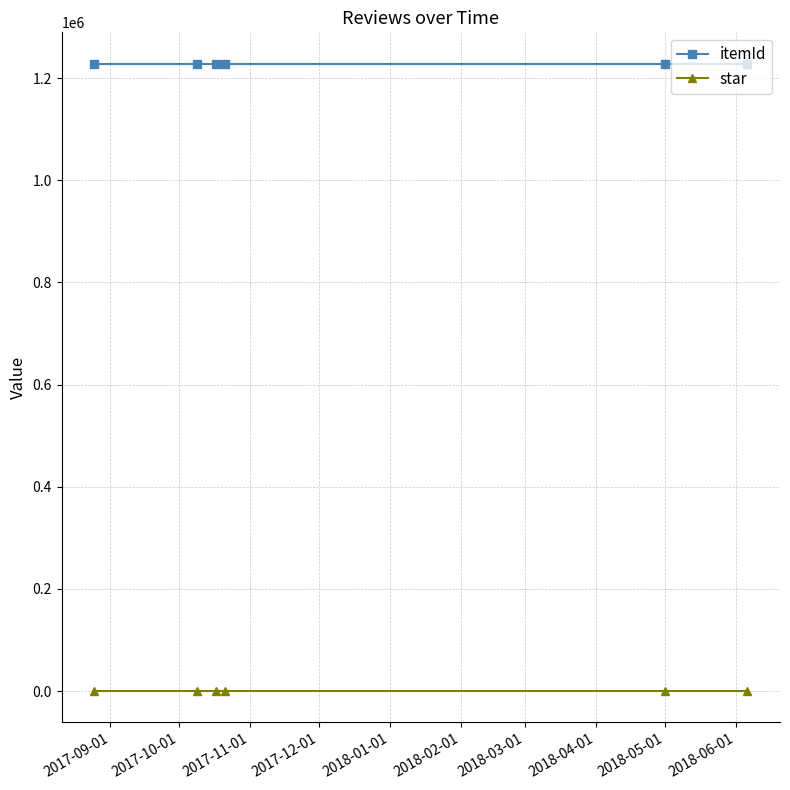

At how many categories does at least one series exceed 795112?

6